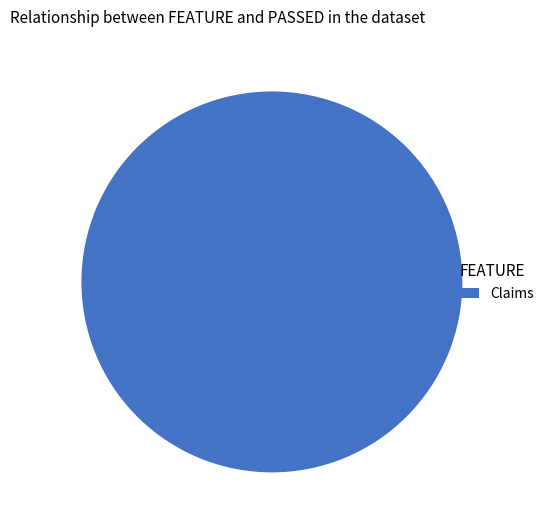

Count the number of slices in the pie.

1